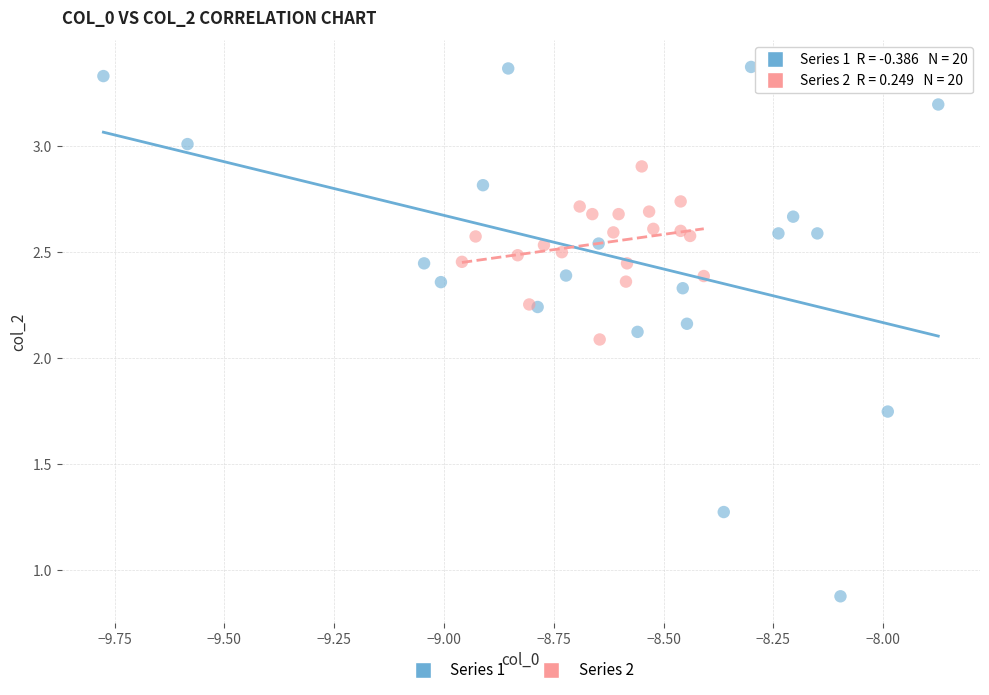

Which series reaches the minimum Y coordinate?

Series 1